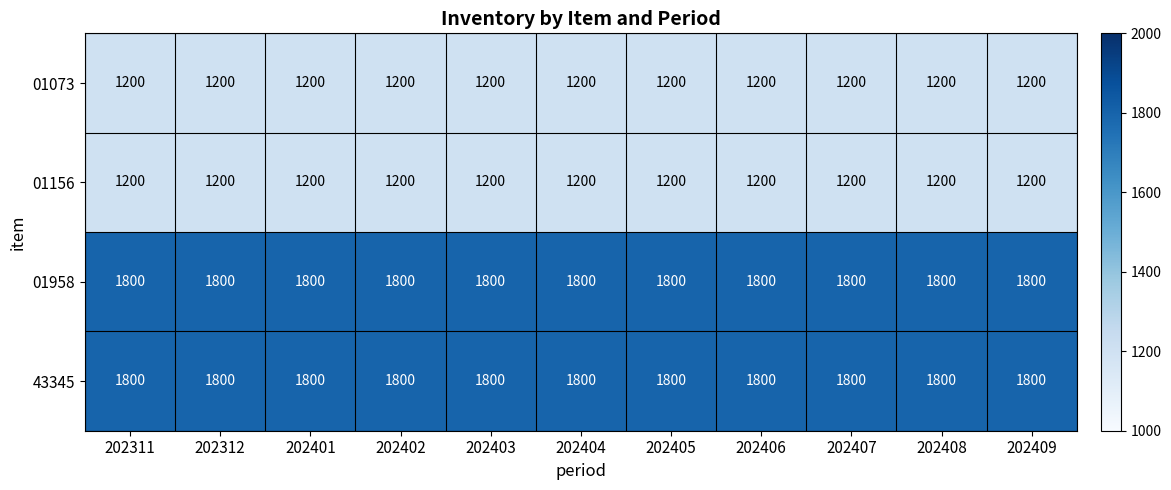

True or false: 43345 has a value of 988 at 202401.

False